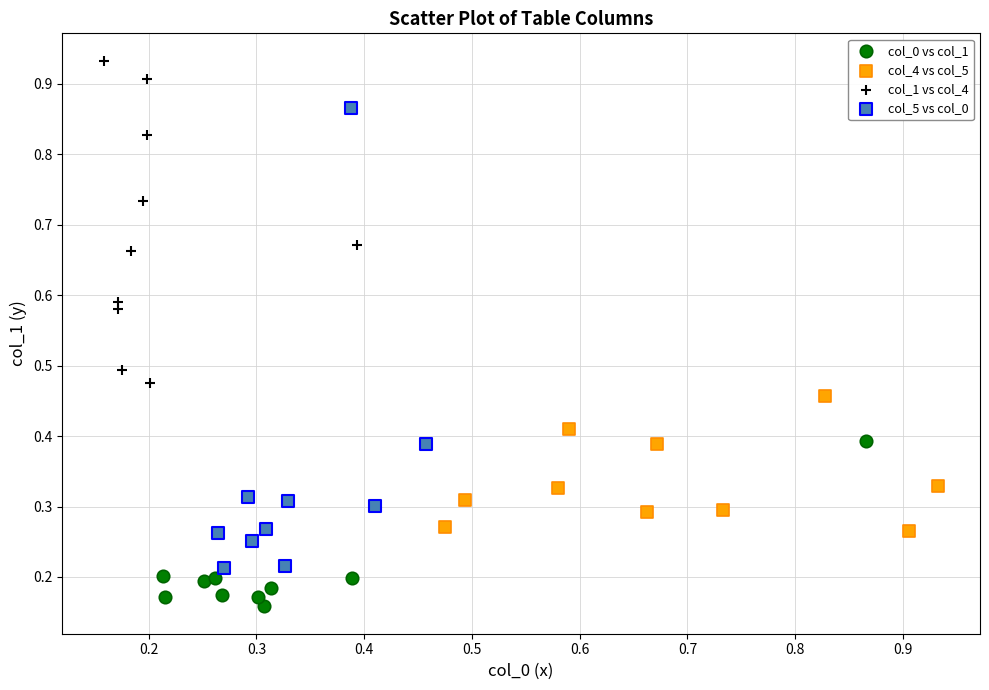

Which series contains the highest Y value?

col_1 vs col_4